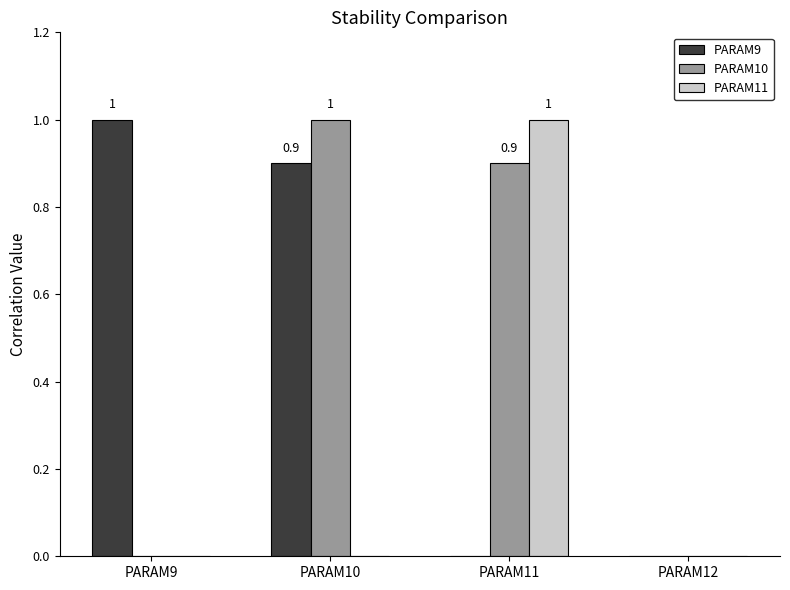

Reading left to right, extract all data points from this chart.

PARAM9: 1.0	0.9	0.0	0.0
PARAM10: 0.0	1.0	0.9	0.0
PARAM11: 0.0	0.0	1.0	0.0